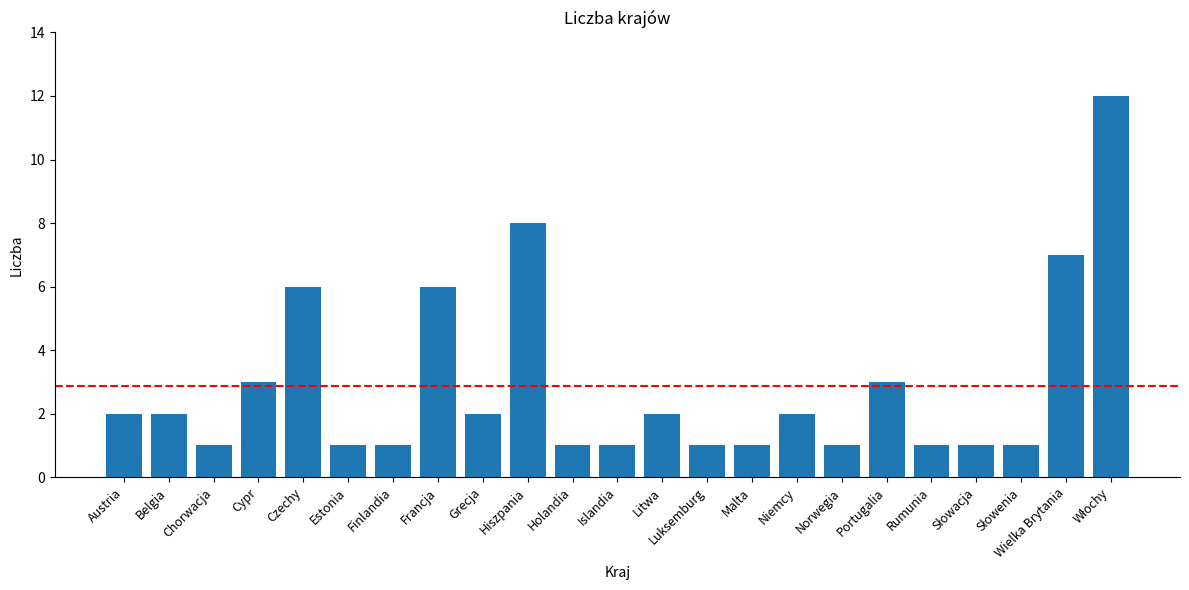

What is the difference between the maximum and second lowest values?

11